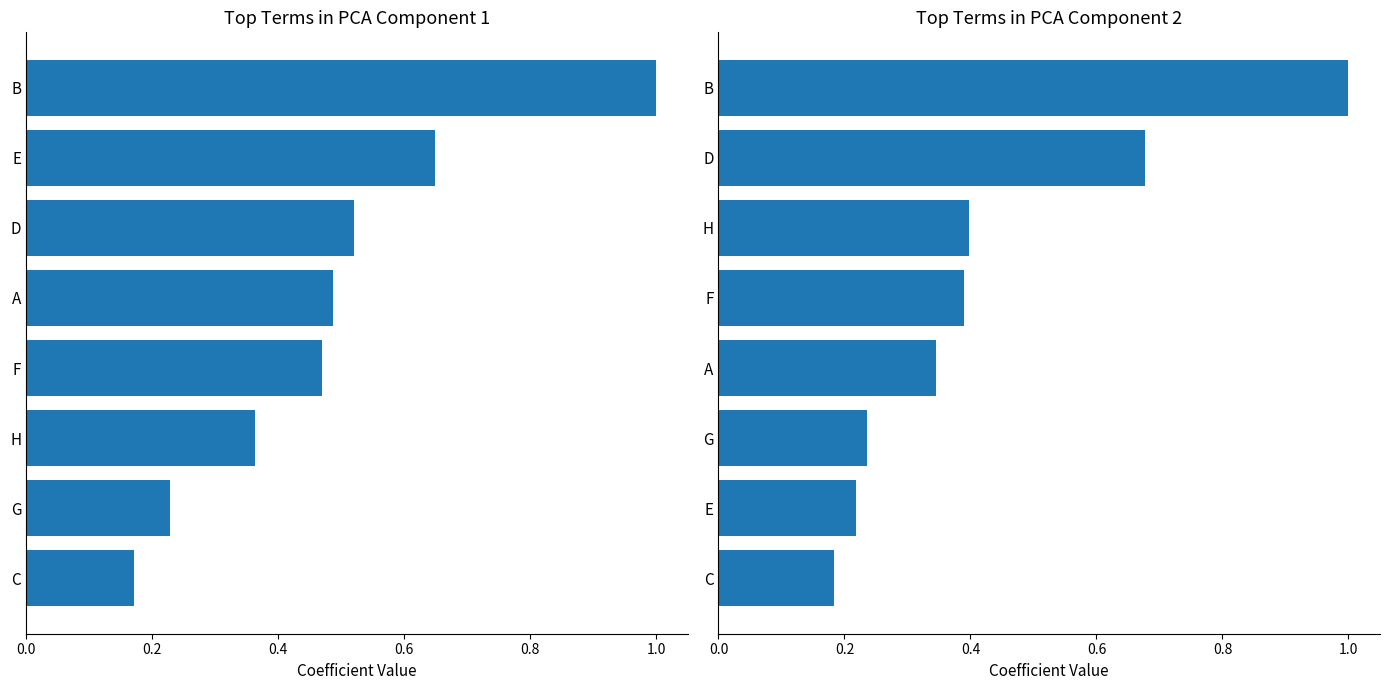

How many data points does each series have?

8